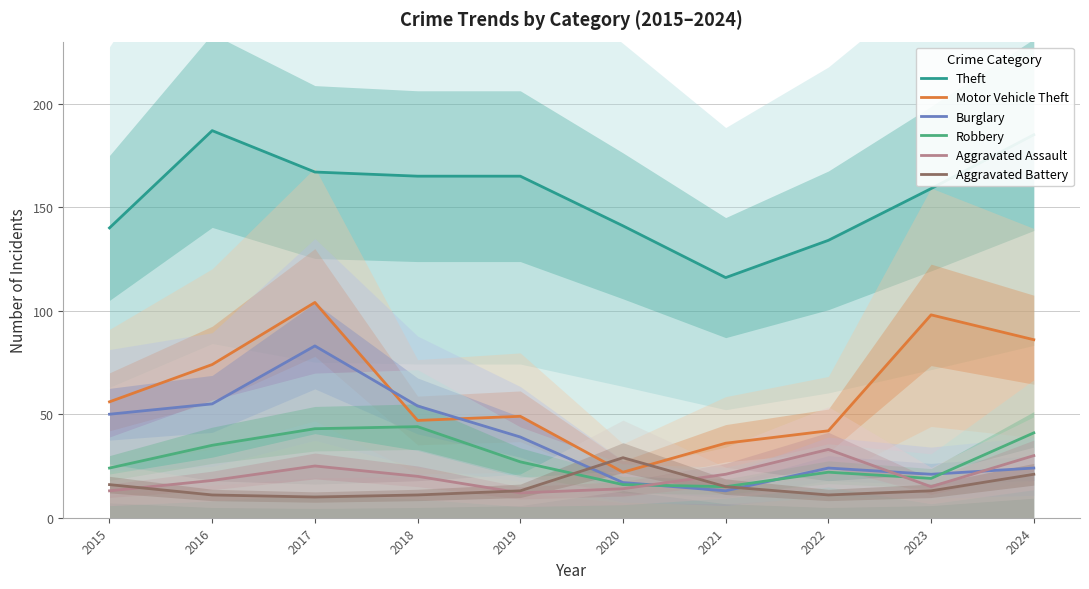

What is the maximum value for Motor Vehicle Theft?

104